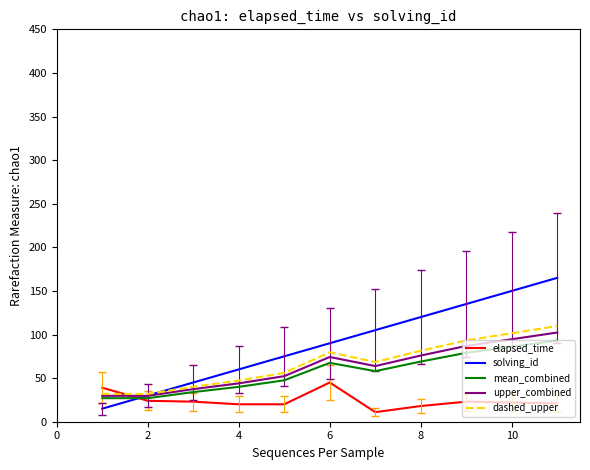

What is the highest value of the solving_id series?

165.0